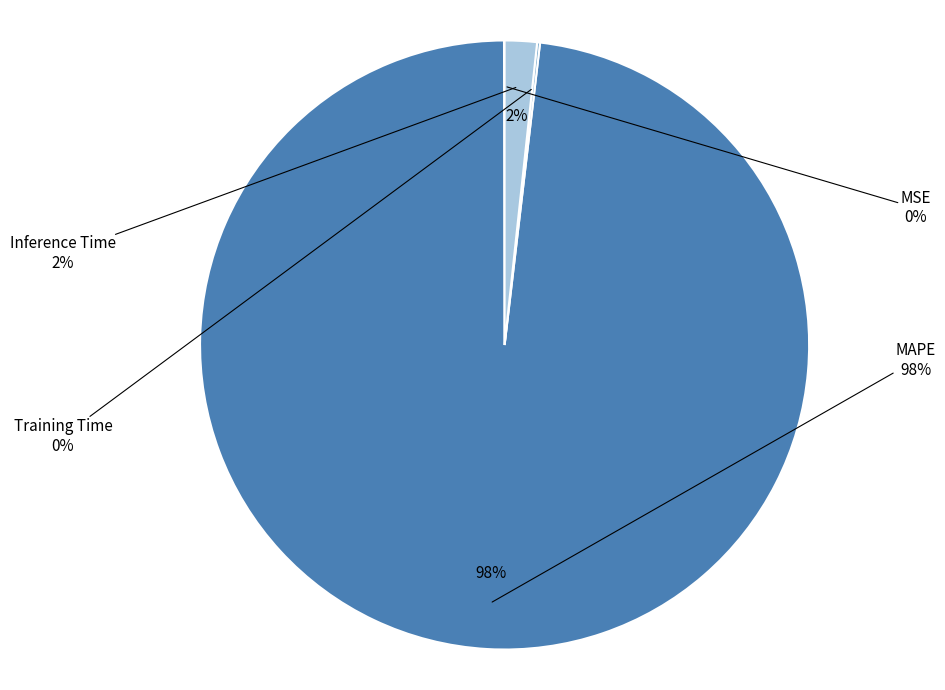

How many segments does this pie chart have?

4